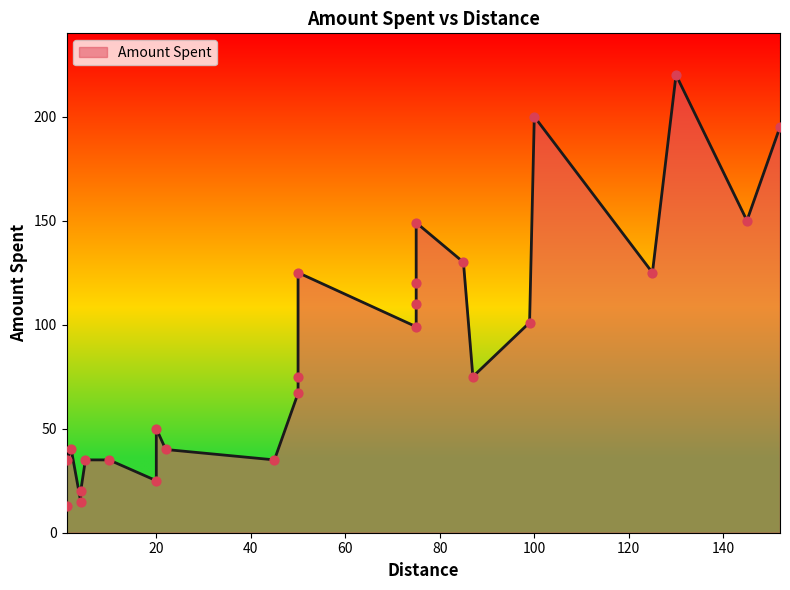

What is the ratio of the value at 75 to the value at 75?

0.8